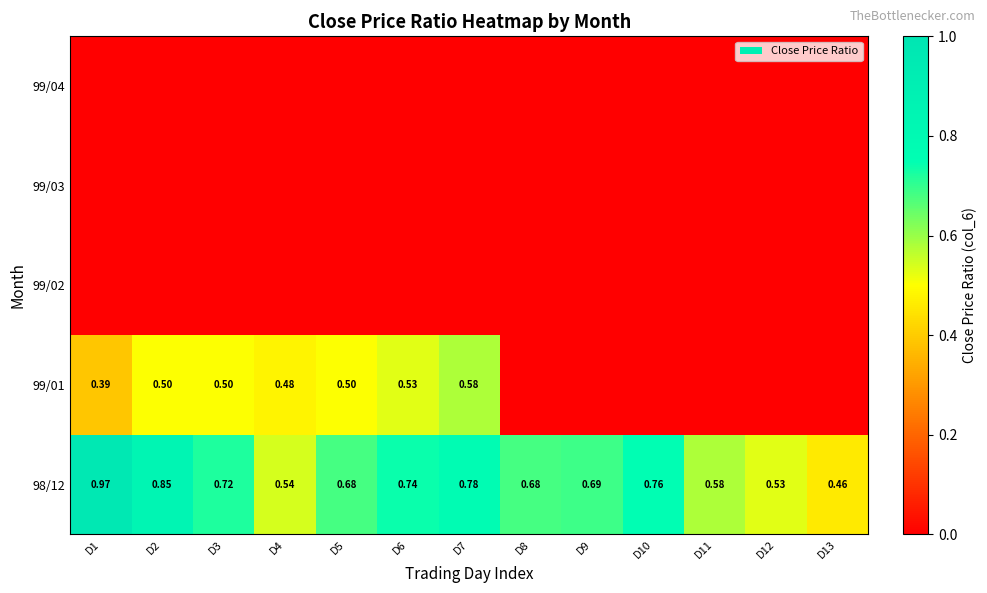

How many series are shown in this chart?

5